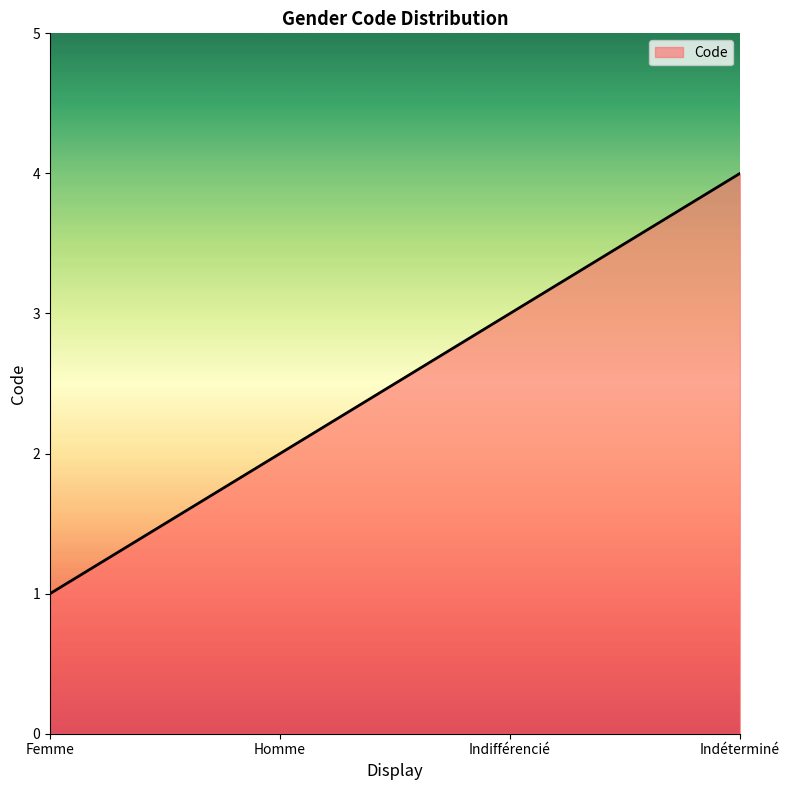

What is the difference between the maximum and minimum values?

3.0